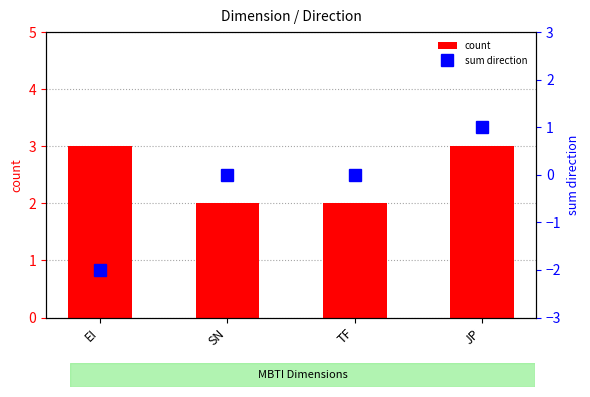

What is the label of the 4th bar from the left?

JP